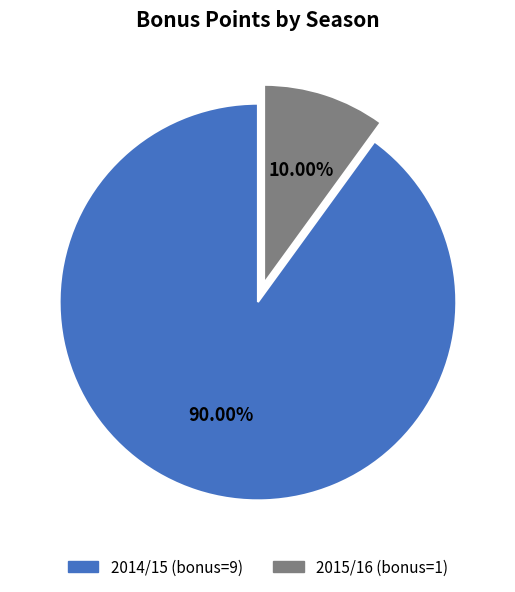

Count the number of slices in the pie.

2